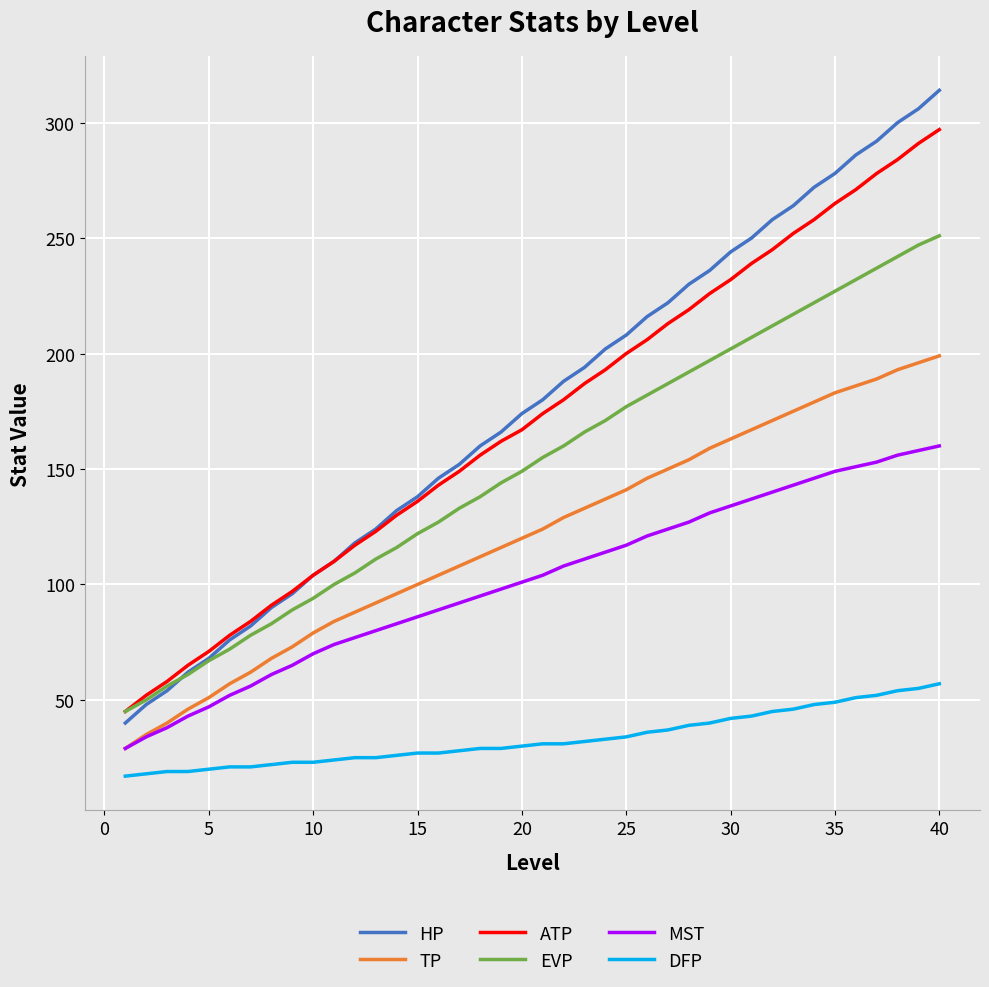

Which series has the largest range (max minus min)?

HP